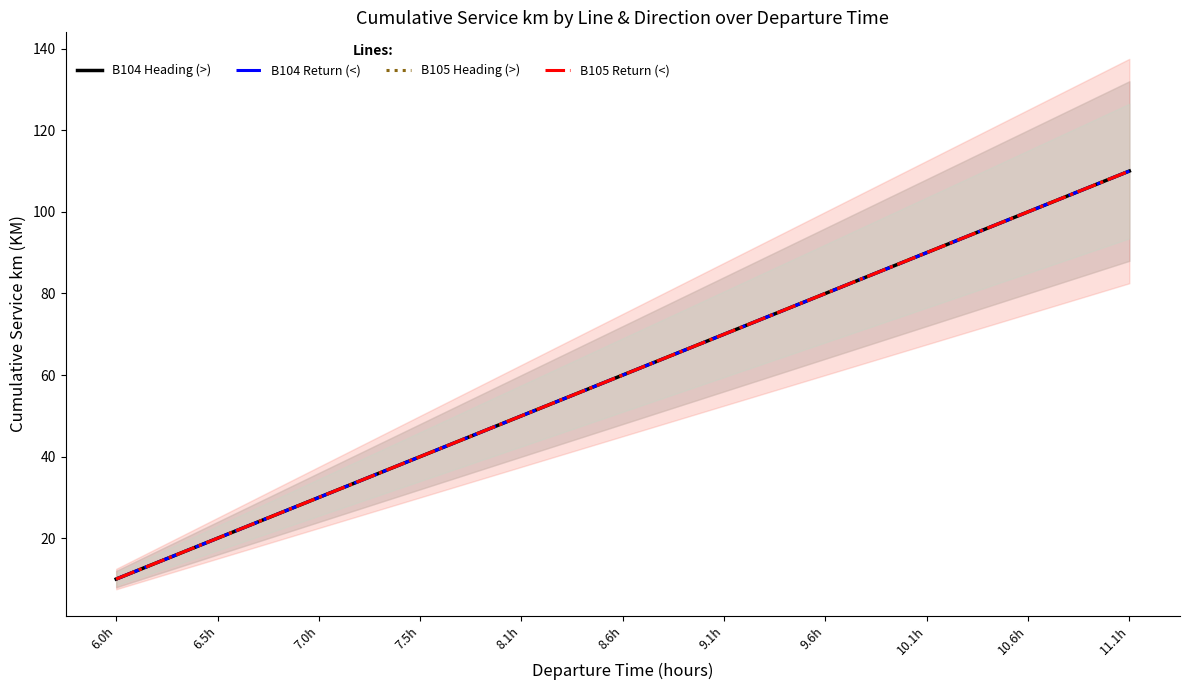

Count the B104 Heading (>) values in the range 30 to 90.

7